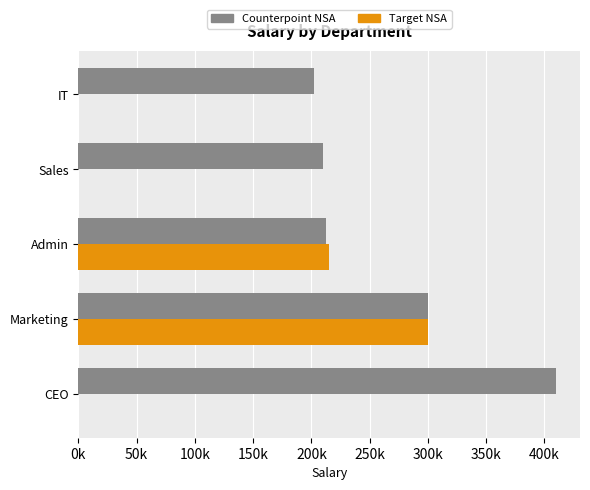

What are all the series names shown in the legend?

Counterpoint NSA, Target NSA